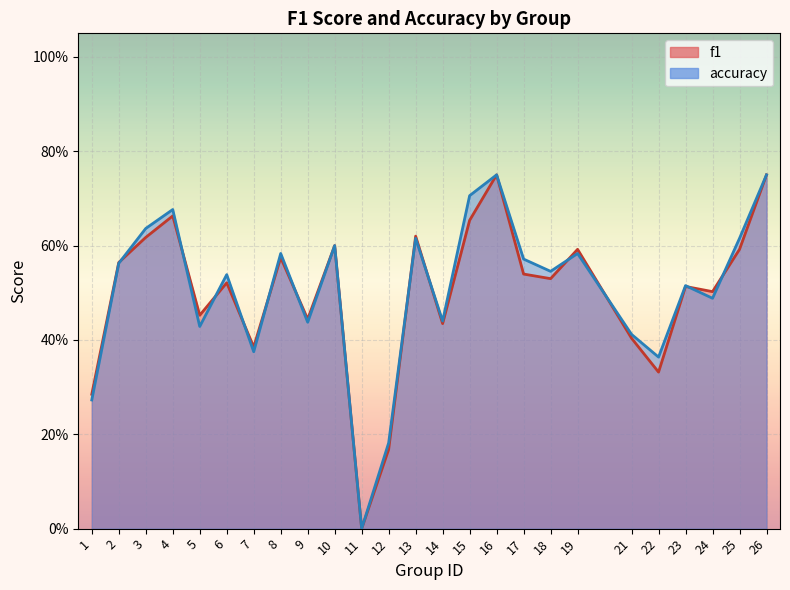

Reading left to right, transcribe all the data shown in this chart.

f1: 1=0.3	2=0.6	3=0.6	4=0.7	5=0.5	6=0.5	7=0.4	8=0.6	9=0.4	10=0.6	11=0.0	12=0.2	13=0.6	14=0.4	15=0.7	16=0.8	17=0.5	18=0.5	19=0.6	21=0.4	22=0.3	23=0.5	24=0.5	25=0.6	26=0.8
accuracy: 1=0.3	2=0.6	3=0.6	4=0.7	5=0.4	6=0.5	7=0.4	8=0.6	9=0.4	10=0.6	11=0.0	12=0.2	13=0.6	14=0.4	15=0.7	16=0.8	17=0.6	18=0.5	19=0.6	21=0.4	22=0.4	23=0.5	24=0.5	25=0.6	26=0.8